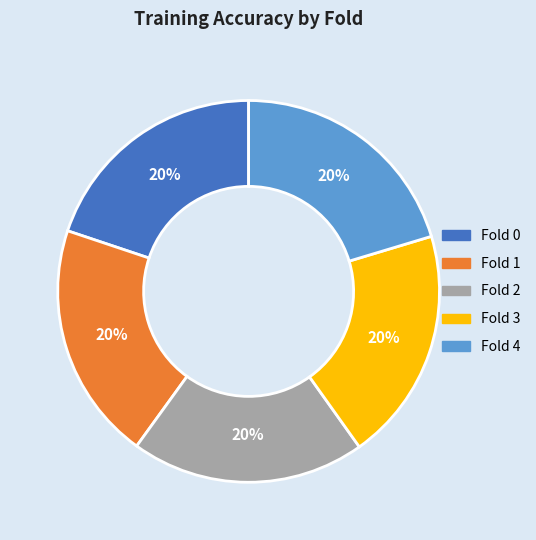

How many slices are in this pie chart?

5